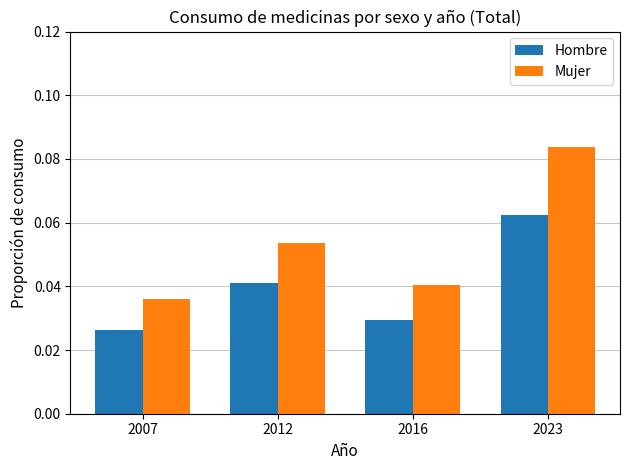

Which category has the highest value across all series?

2023